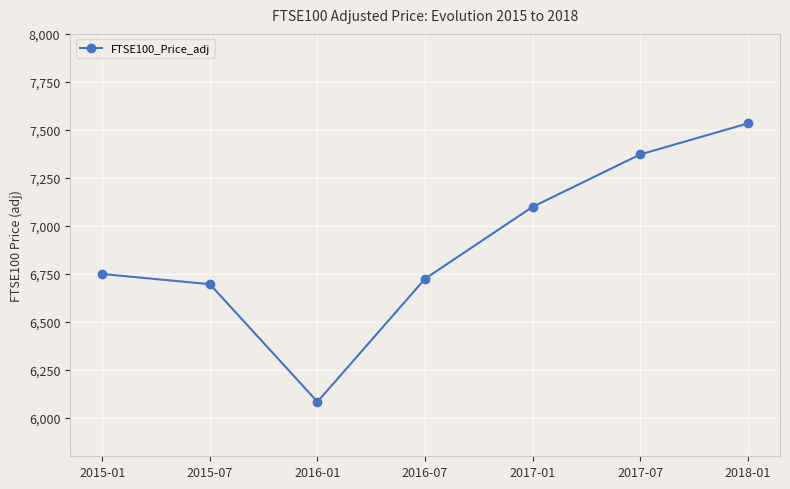

What is the change in value from 2016-01 to 2017-01?

+1015.4